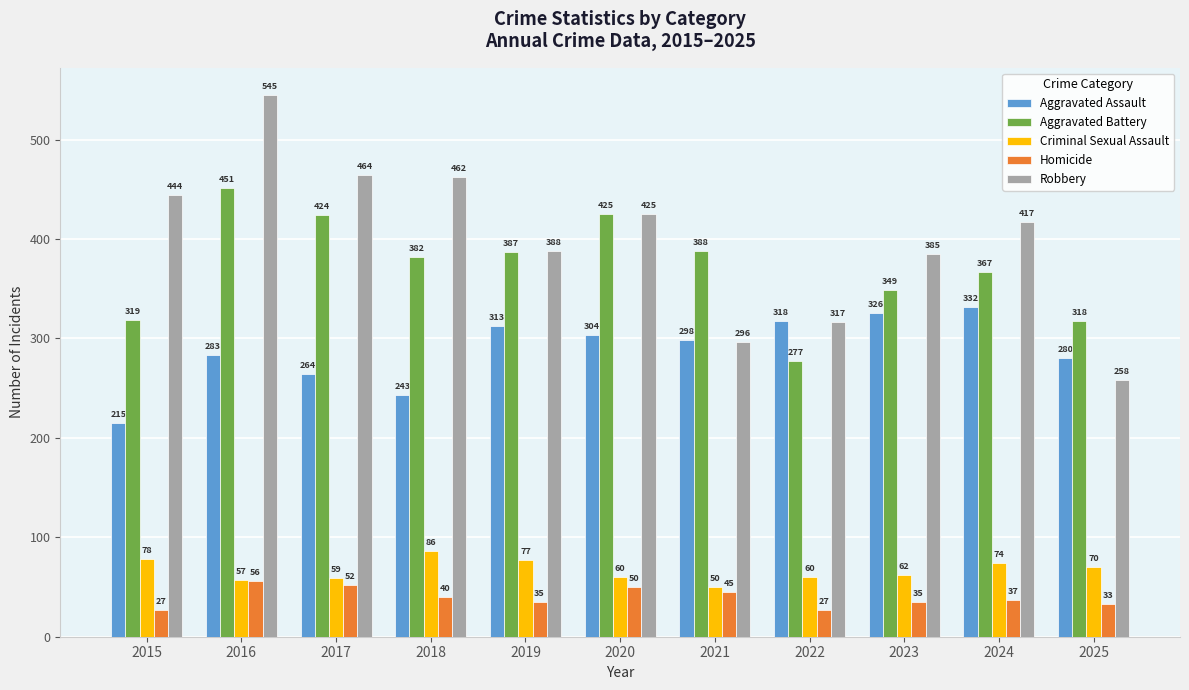

Which series has the largest total across all categories?

Robbery